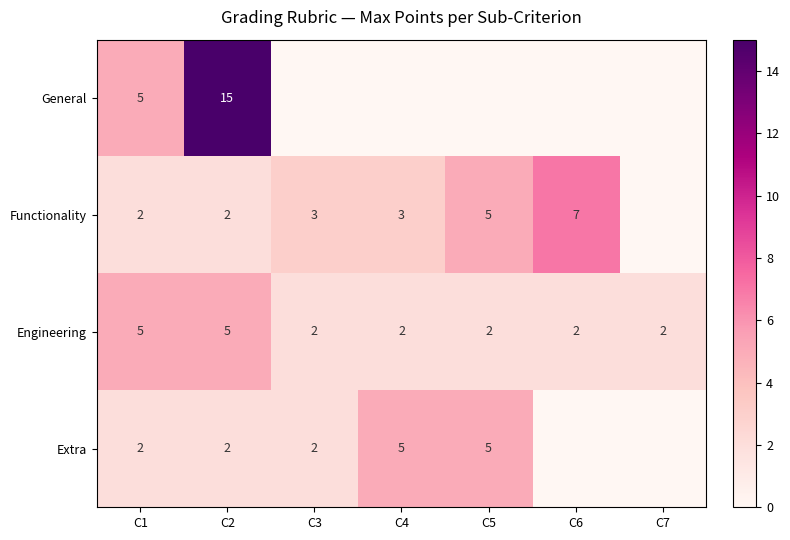

What is the difference between the second highest and minimum values in the Engineering series?

3